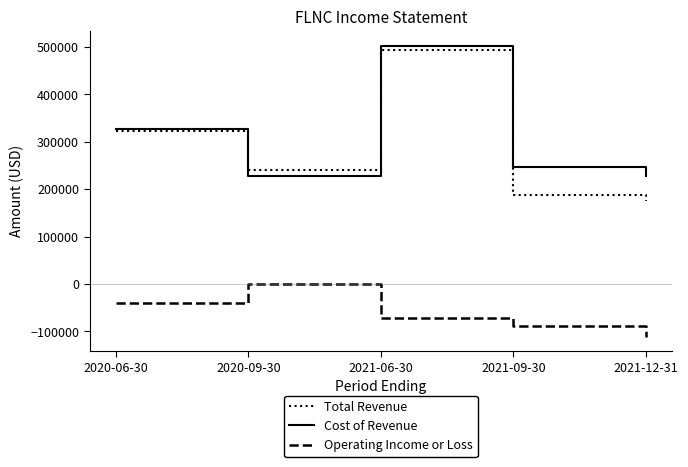

What is the minimum value shown in the chart?

-111100